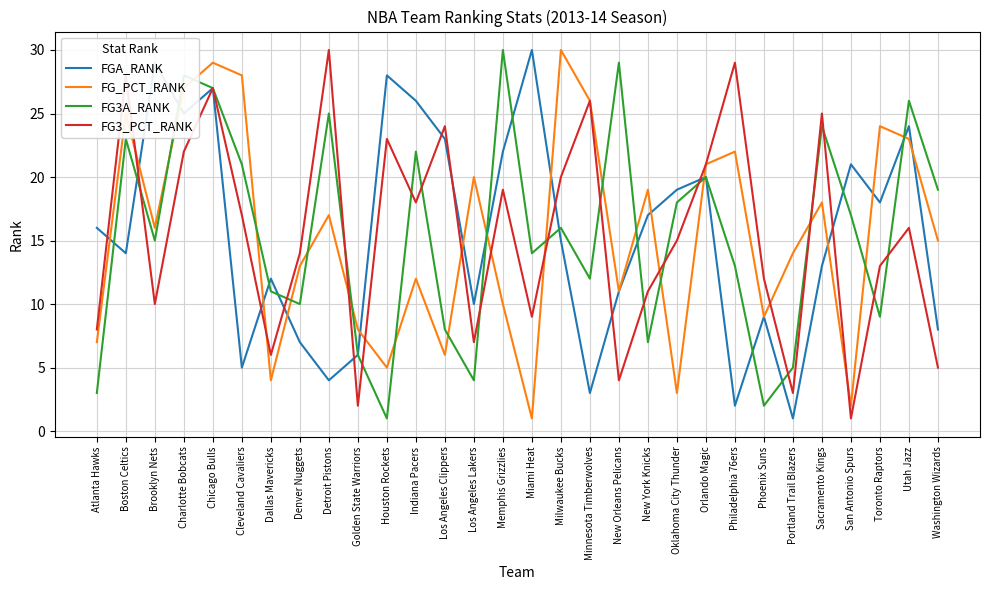

What is the minimum value for FG3_PCT_RANK?

1